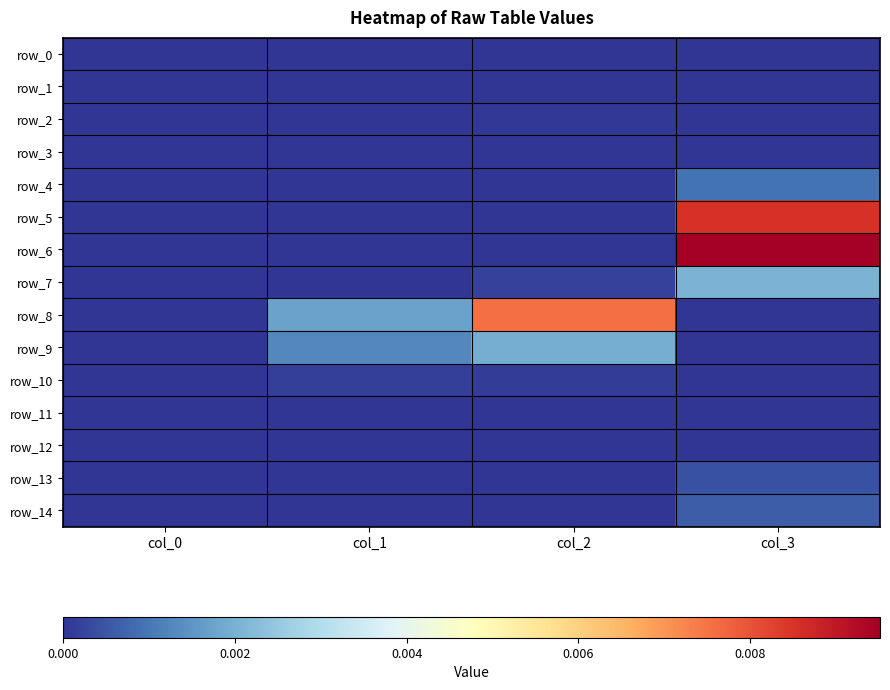

At which label is row_6 closest to 0?

col_0